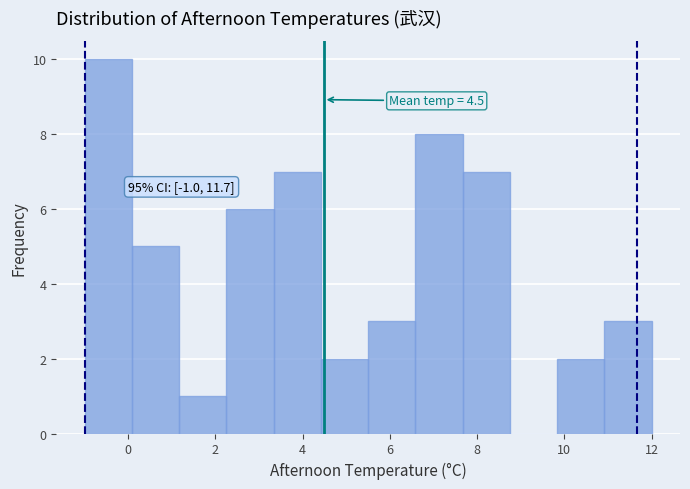

Over which range of the x-axis is the bar tallest?

-1.0 to 0.0